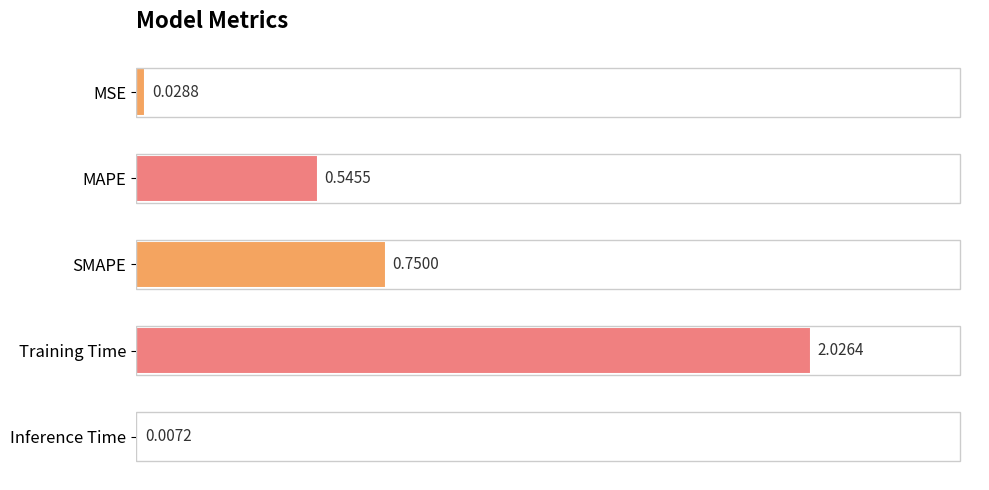

Where is the data nearest to the value 1?

SMAPE